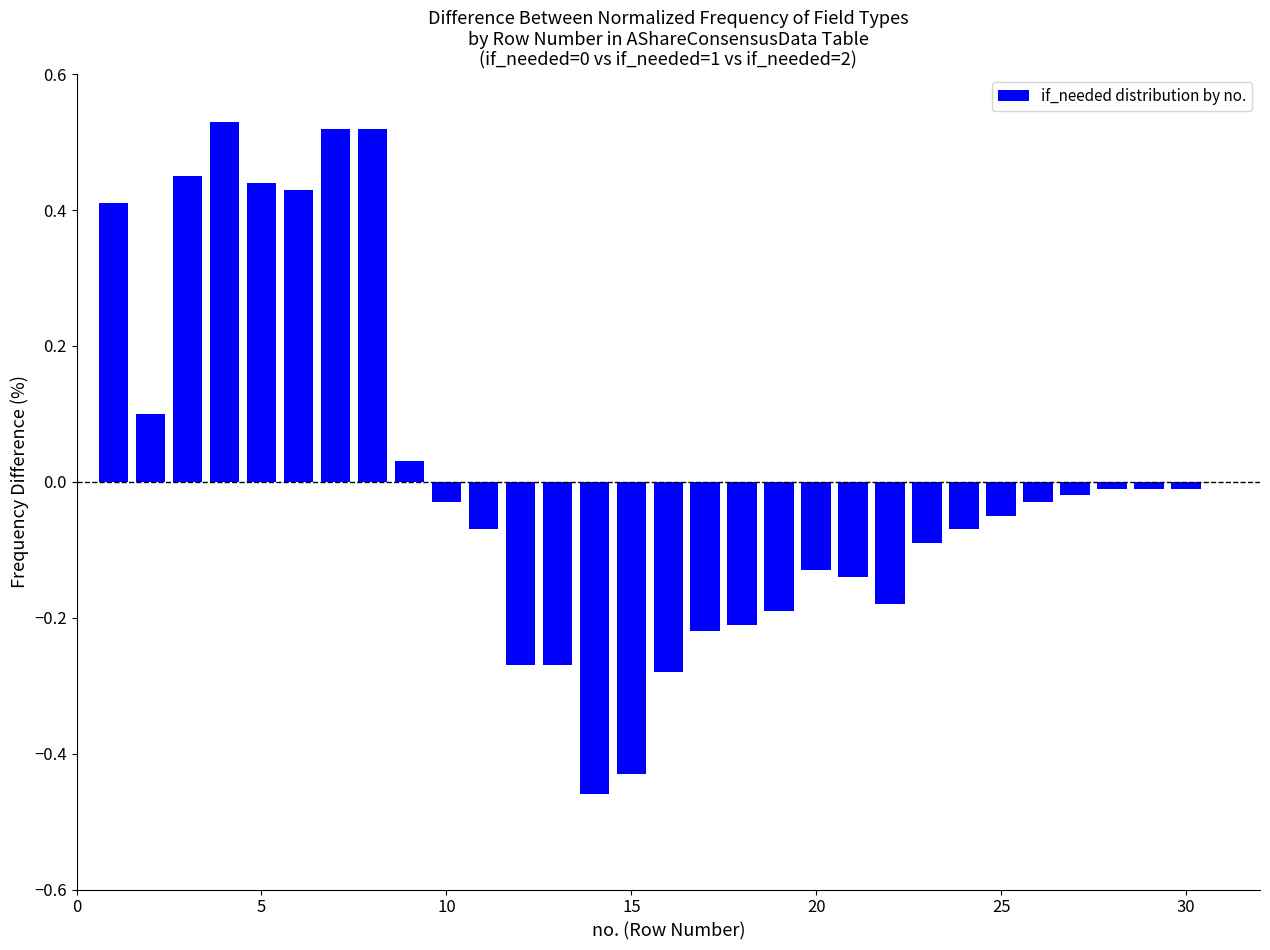

How many data points are less than 0?

21